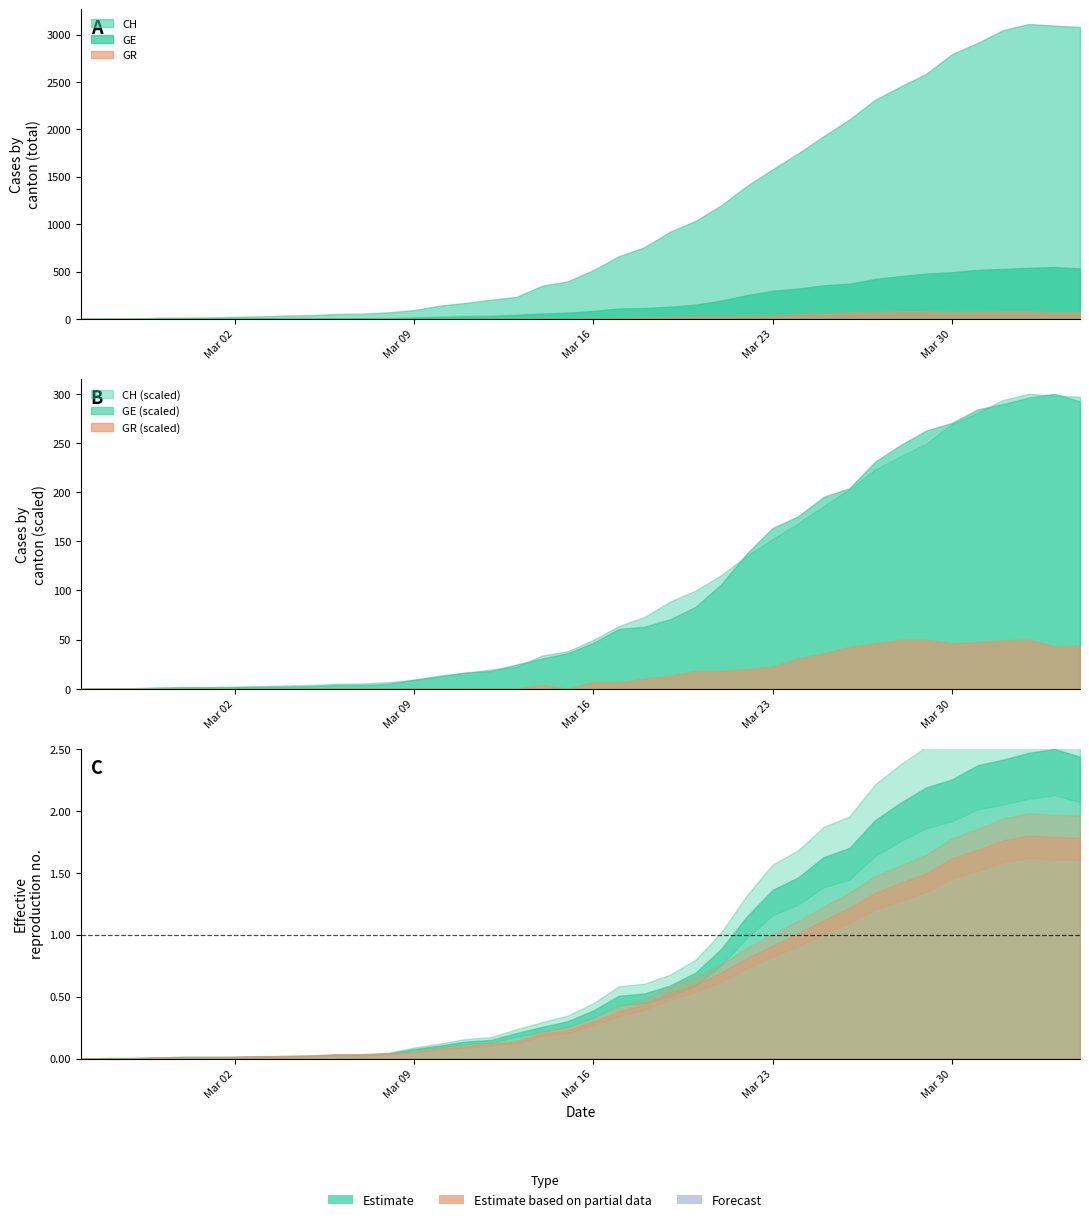

Which series has the largest total across all categories?

CH